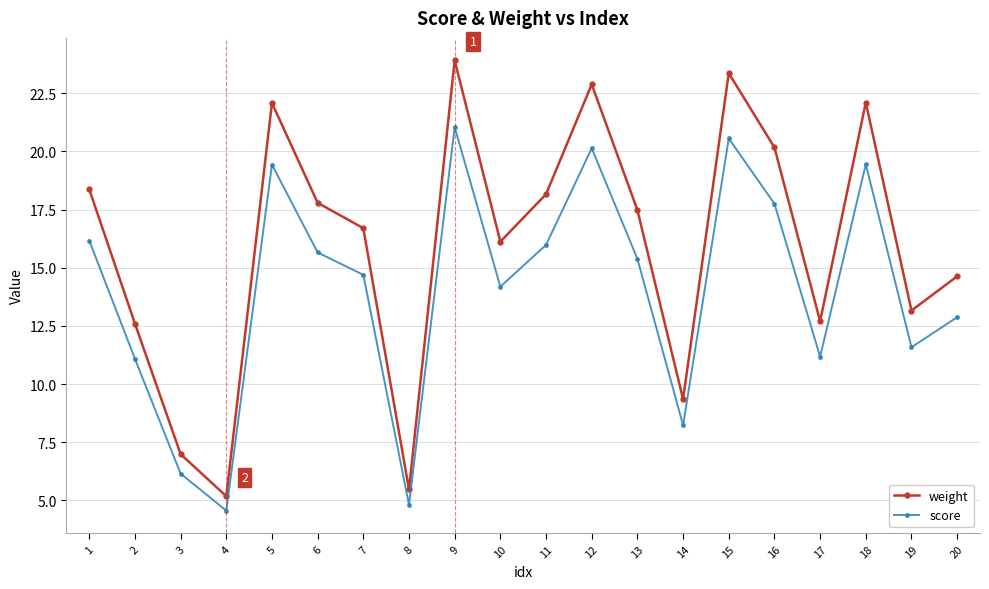

List the series in order of their peak value, highest first.

weight, score